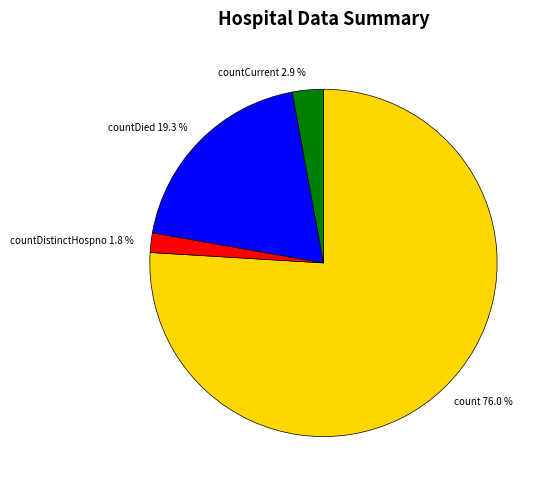

Rank the categories by value from highest to lowest.

count 76.0 %, countDied 19.3 %, countCurrent 2.9 %, countDistinctHospno 1.8 %